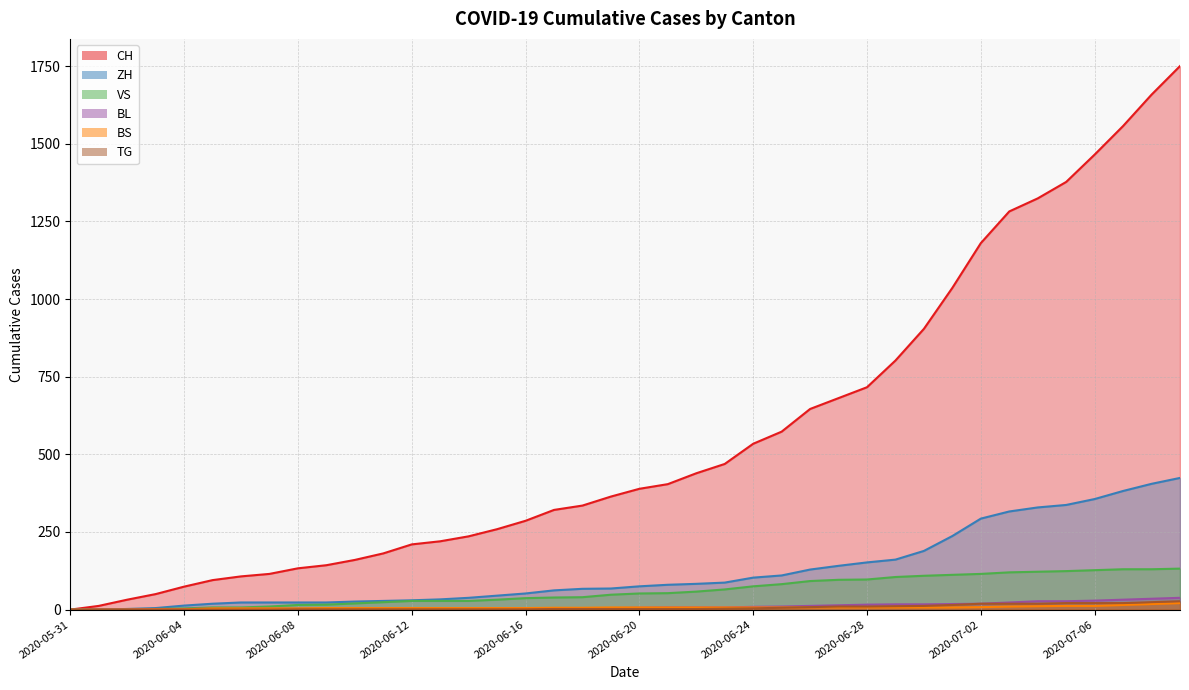

True or false: ZH has more than 0 points higher than both neighbors.

False